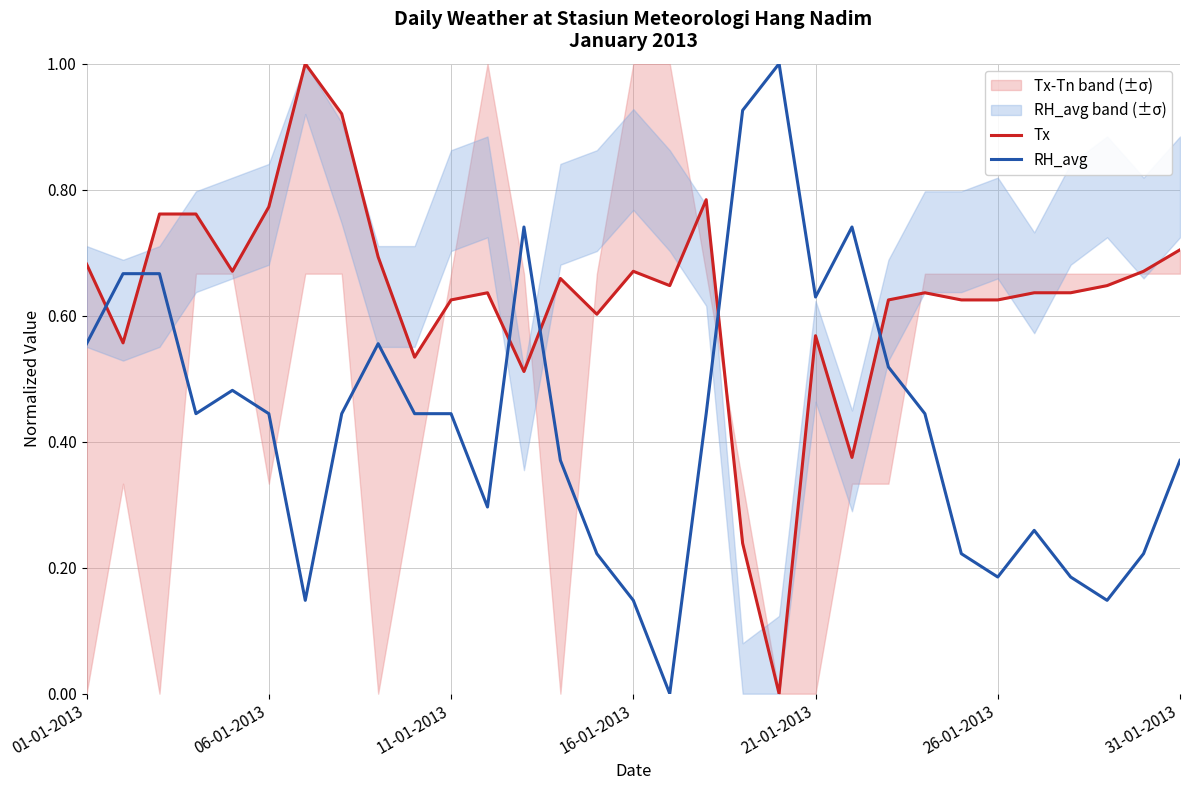

The value of RH_avg at 31-01-2013 is 0.6. True or false?

False